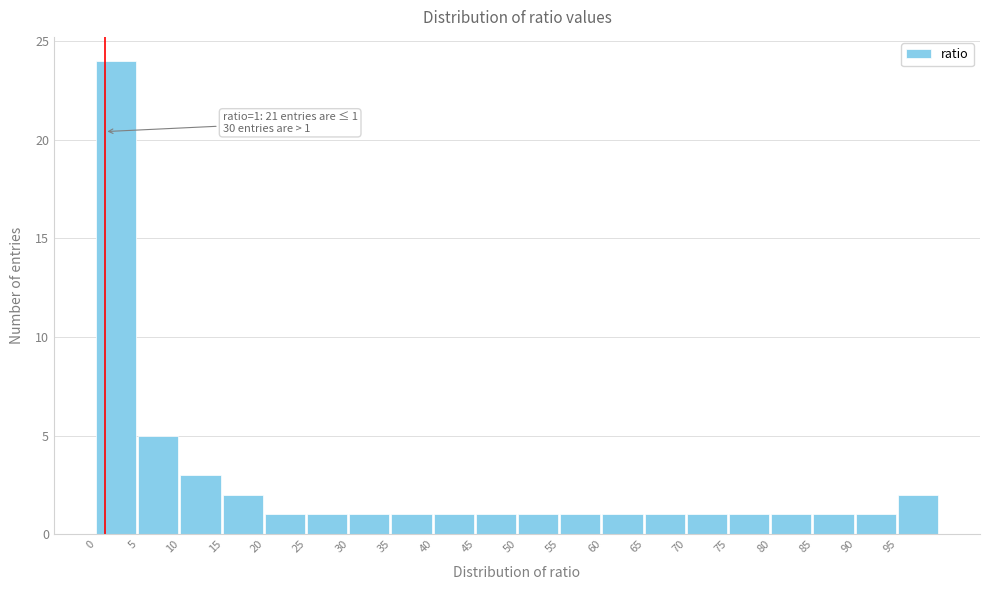

Which range on the x-axis has the tallest bar?

0 to 5